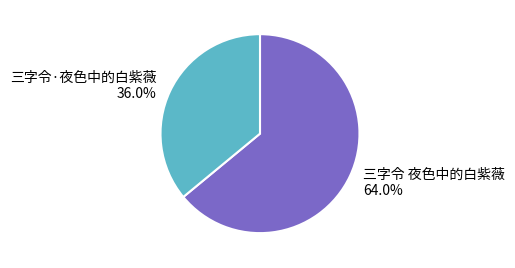

To the nearest percent, what is the average slice percentage?

50%